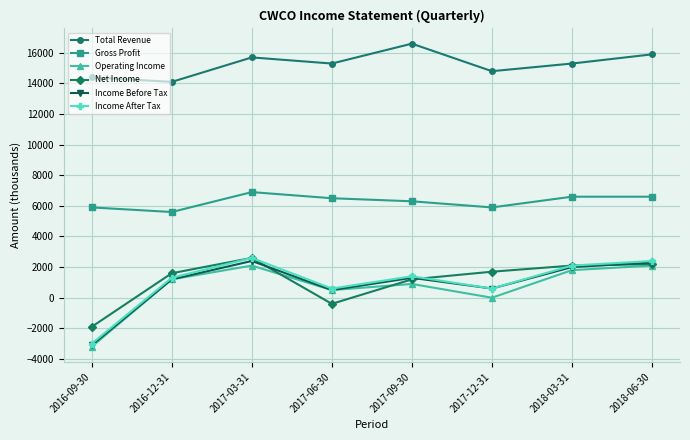

What is the total value across all series at 2016-09-30?

9100